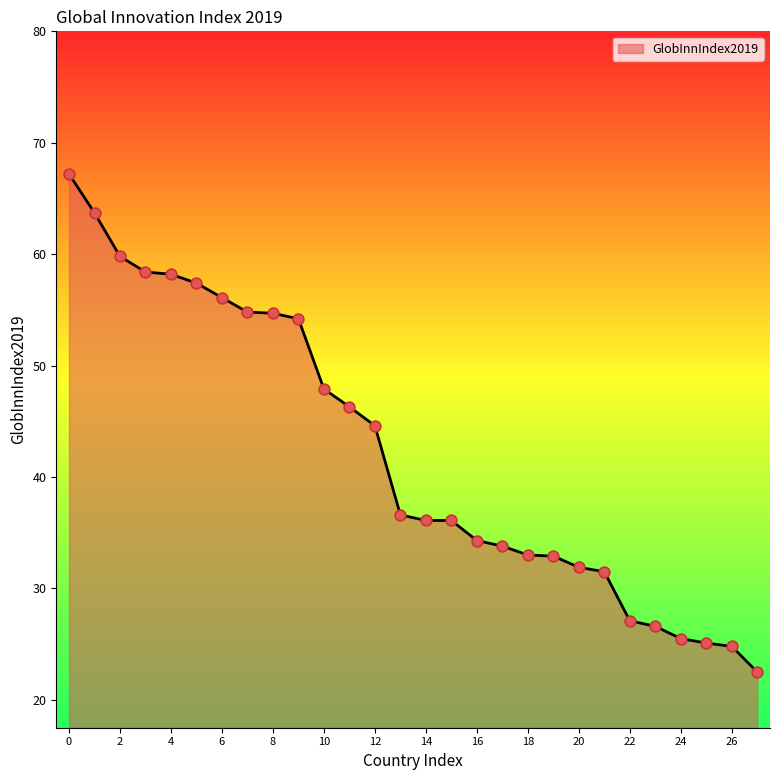

What is the maximum value shown in the chart?

67.2